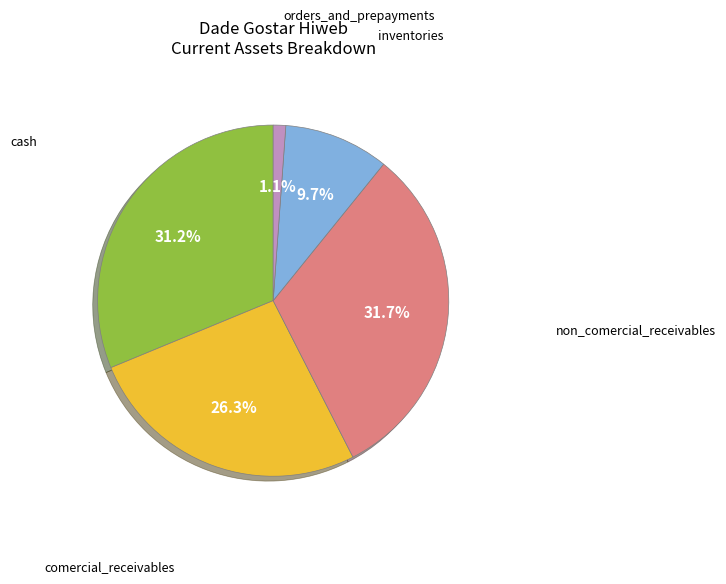

Which category has the smallest portion of the pie?

orders_and_prepayments